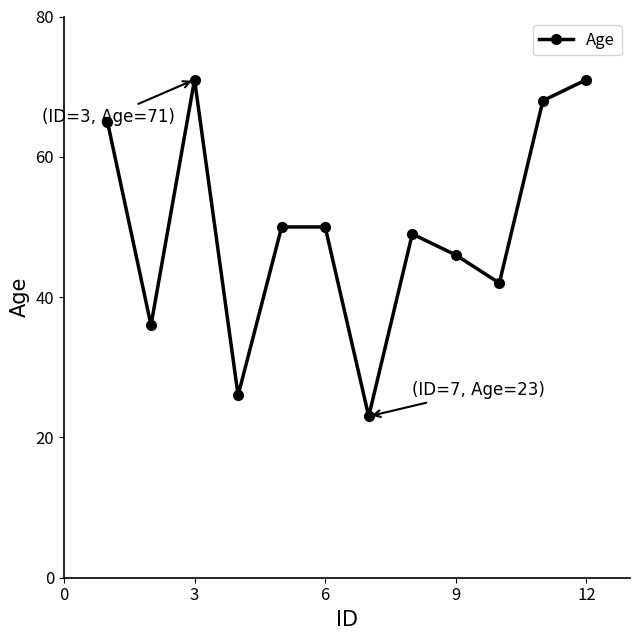

What is the value of the 4th point from the left?

26